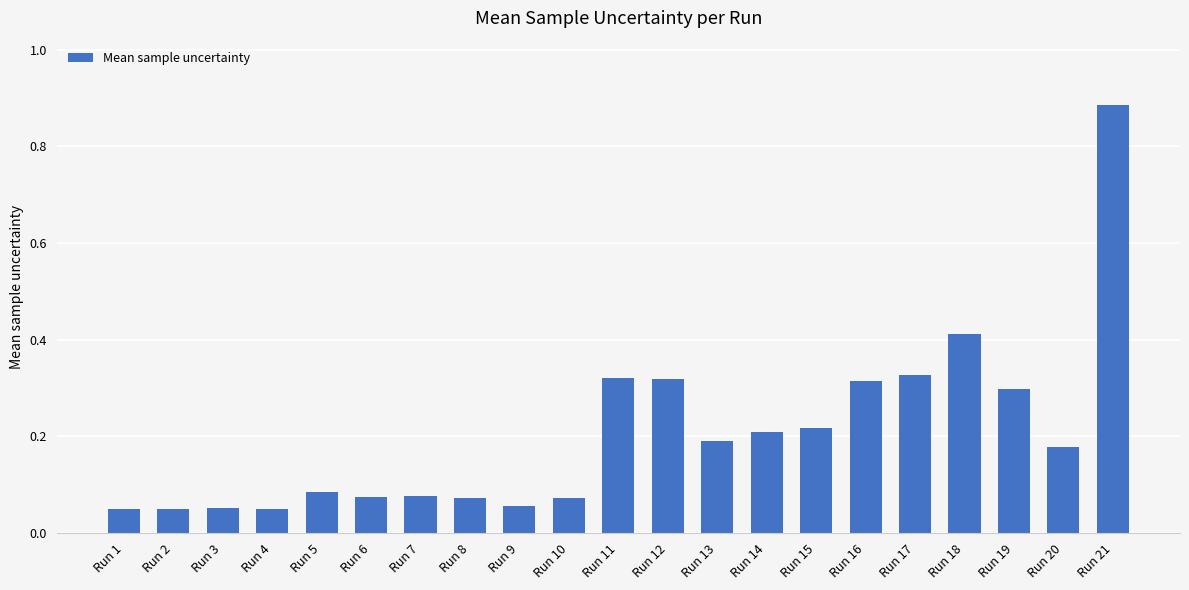

How many data points does each series have?

21